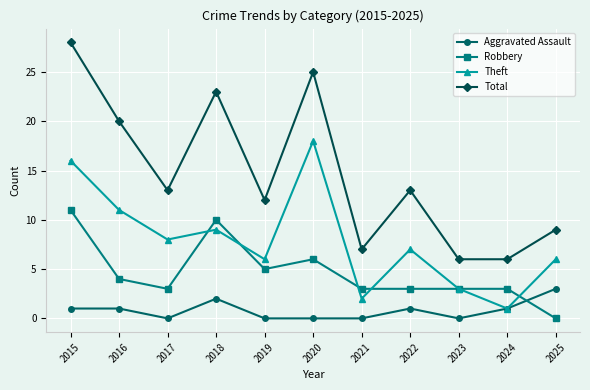

True or false: Total has more than 2 points higher than both neighbors.

True